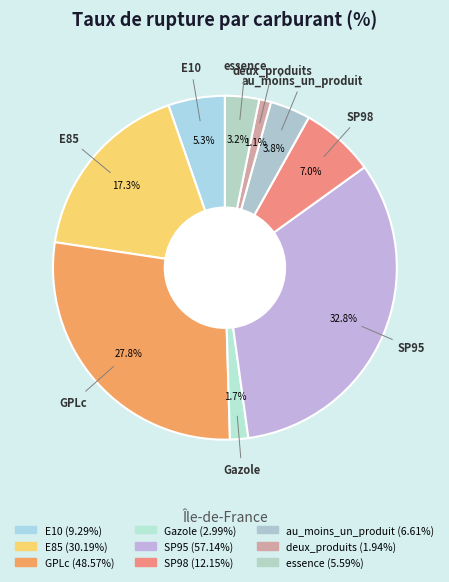

Rank the categories by value from highest to lowest.

SP95, GPLc, E85, SP98, E10, au_moins_un_produit, essence, Gazole, deux_produits